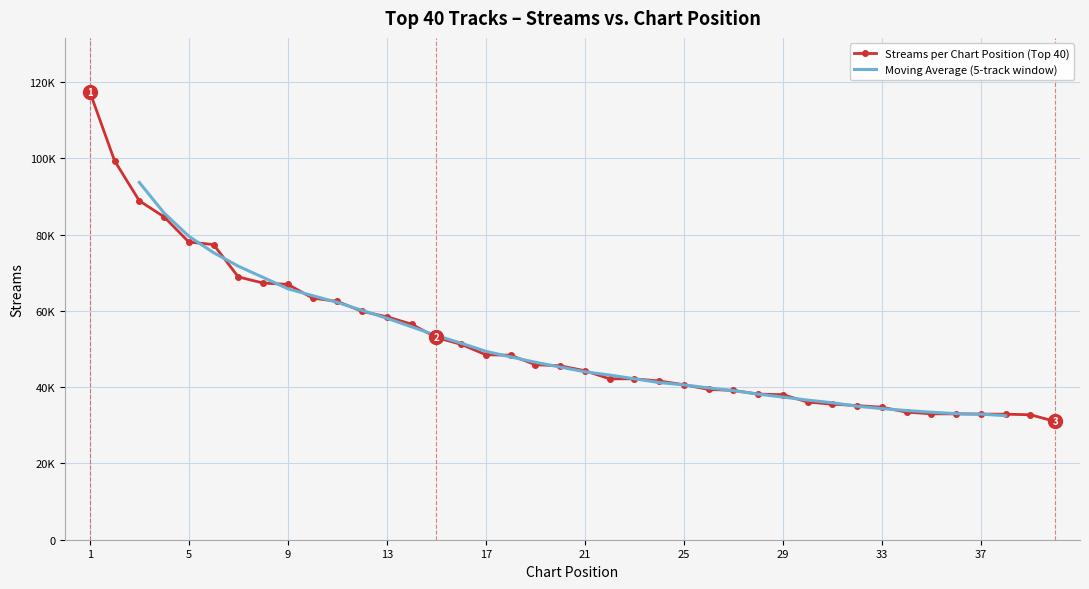

What is the difference between the second highest and minimum values?

68394